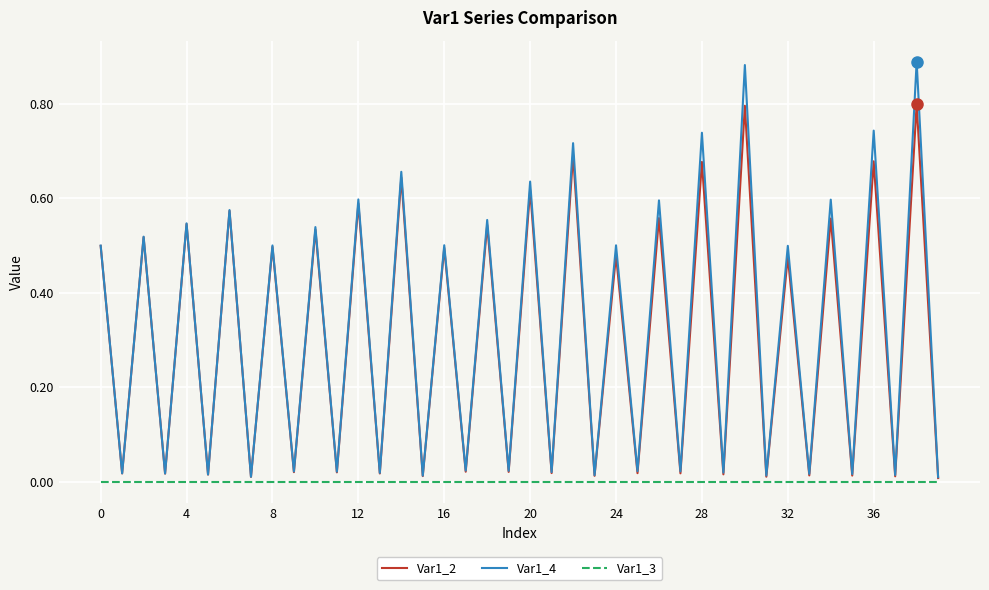

What is the maximum value for Var1_2?

0.8